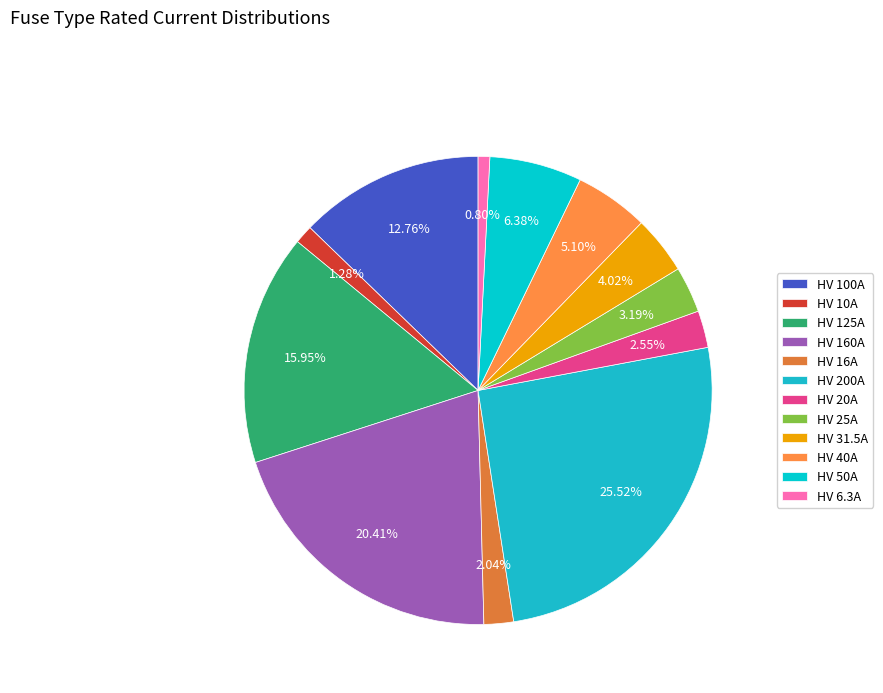

To the nearest percent, what portion does HV 6.3A represent?

1%